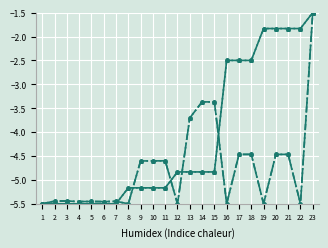

Is this an area chart (filled region under the line)?

No